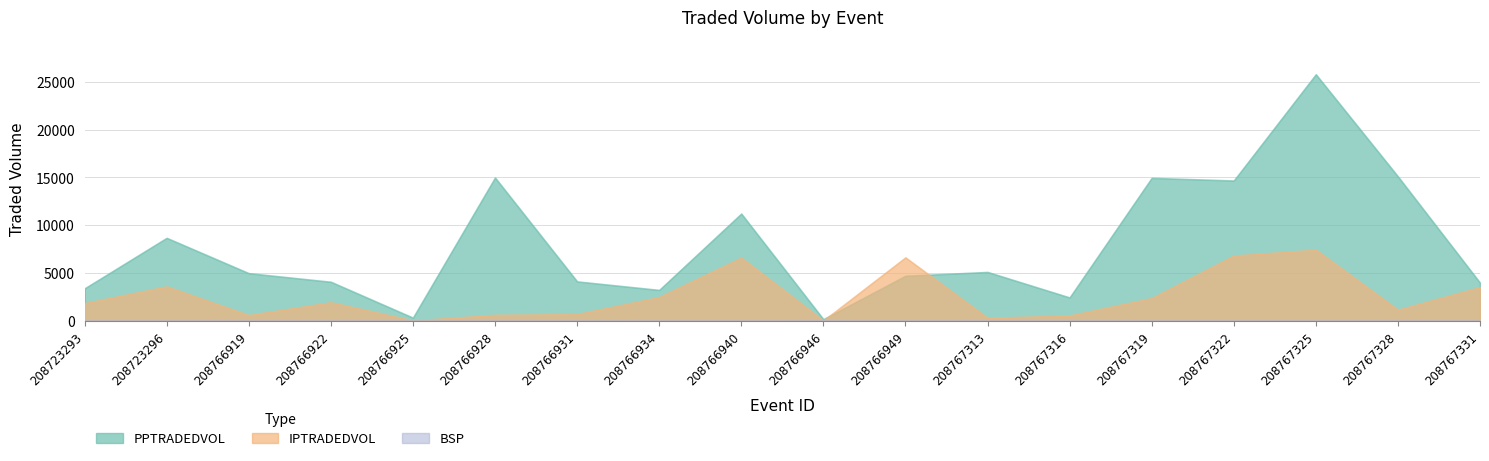

Rank the series at 208767331 from lowest to highest value.

BSP, IPTRADEDVOL, PPTRADEDVOL